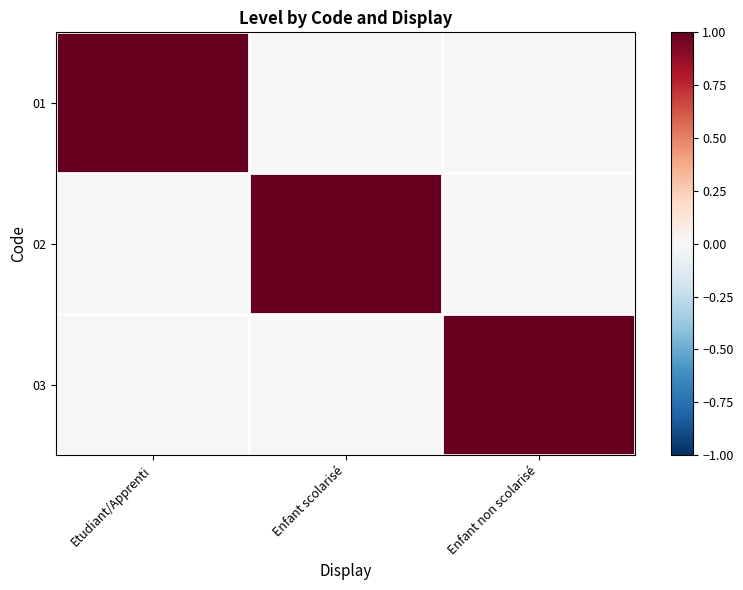

Reading right to left, list all the values displayed in this chart.

01: Enfant non scolarisé=0	Enfant scolarisé=0	Etudiant/Apprenti=1
02: Enfant non scolarisé=0	Enfant scolarisé=1	Etudiant/Apprenti=0
03: Enfant non scolarisé=1	Enfant scolarisé=0	Etudiant/Apprenti=0